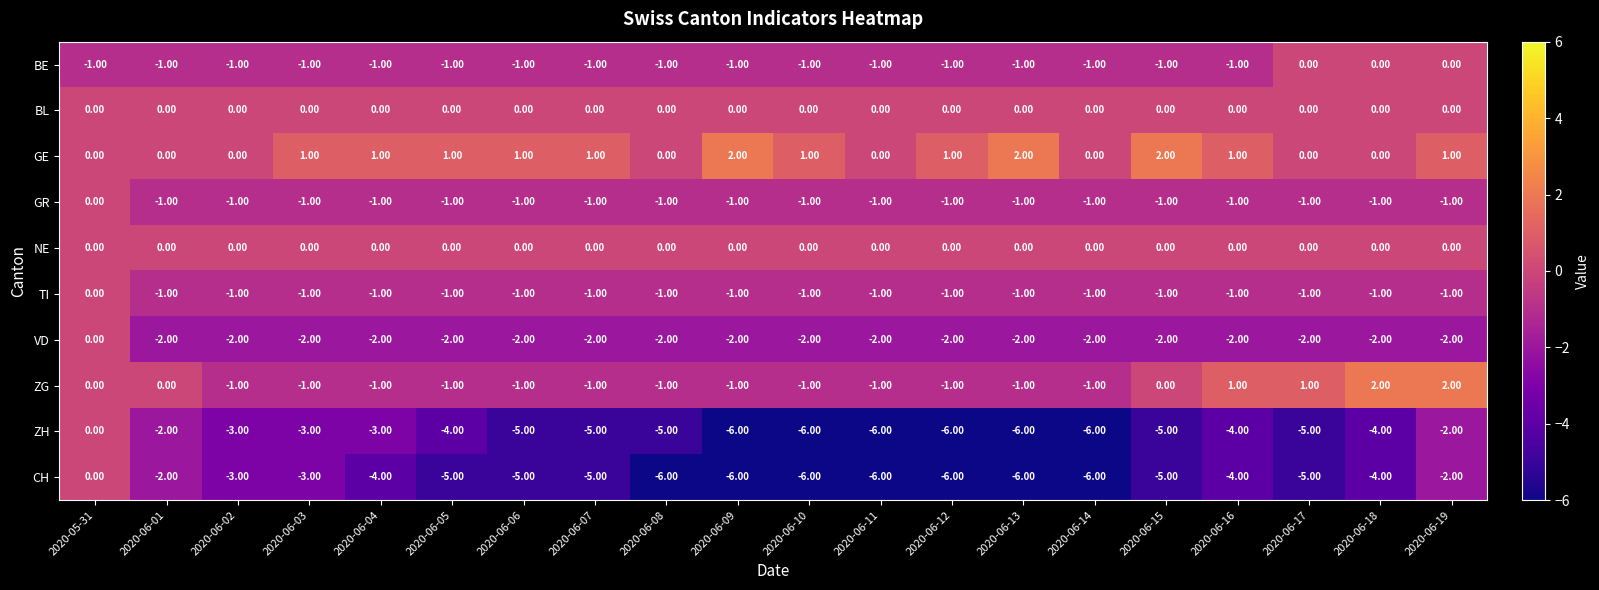

How many categories are shown in the chart?

20